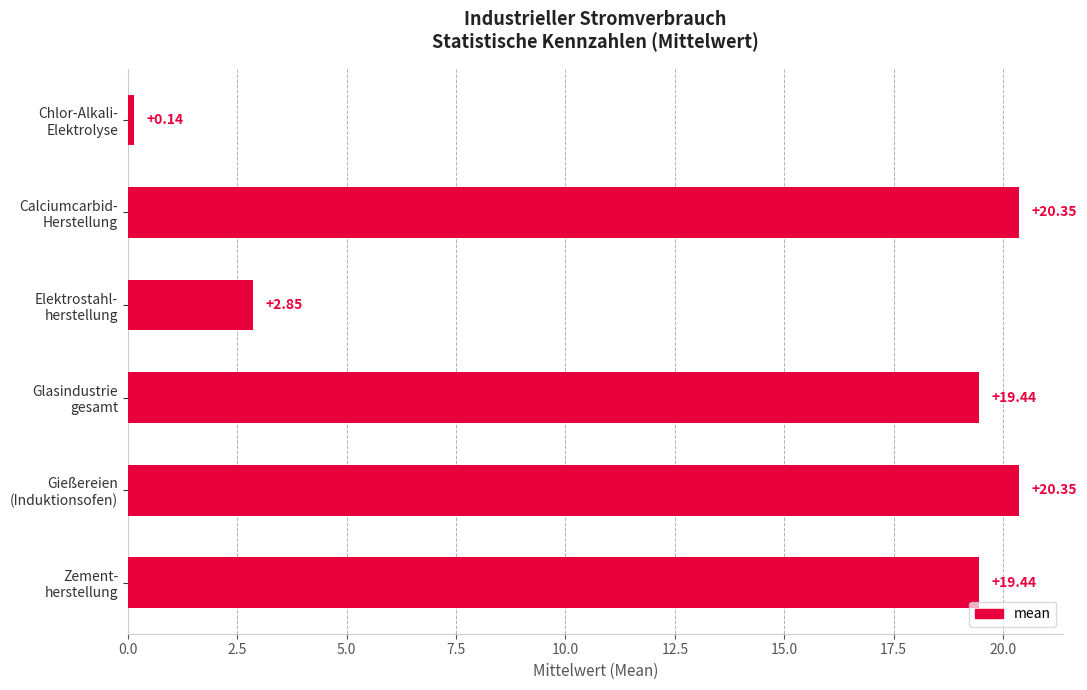

What is the difference between the maximum and minimum values?

20.2